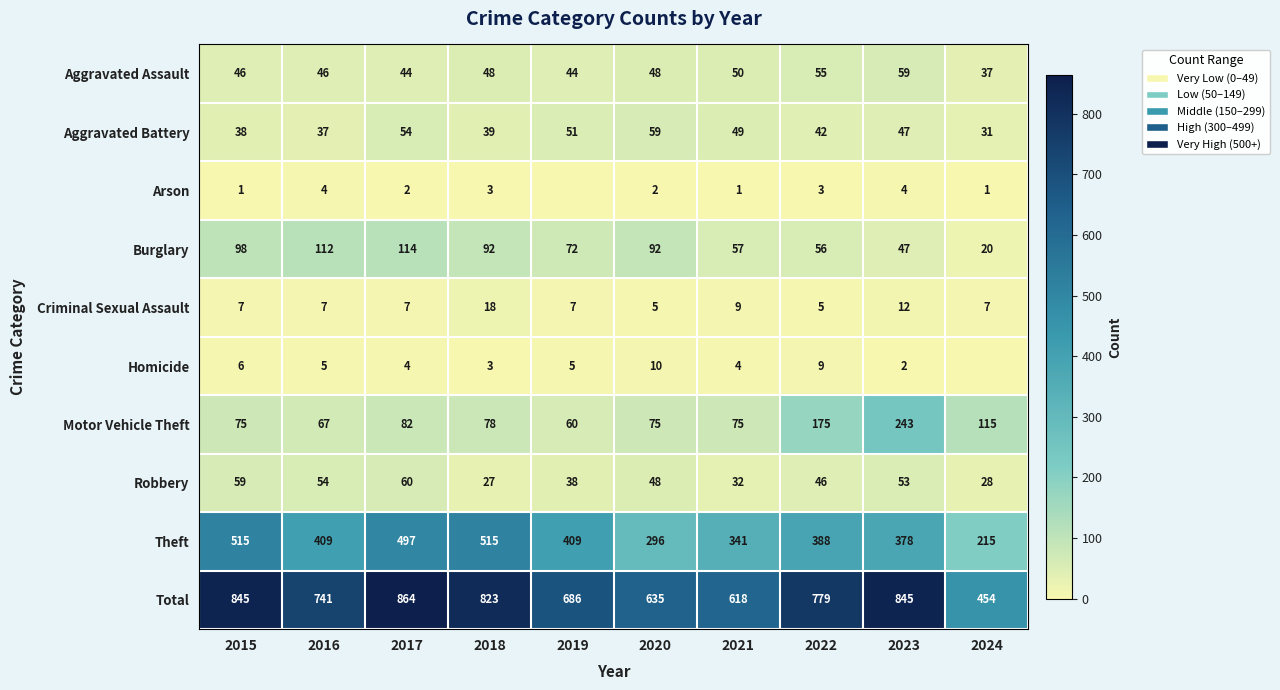

What is the difference between the highest and lowest values at 2024?

454